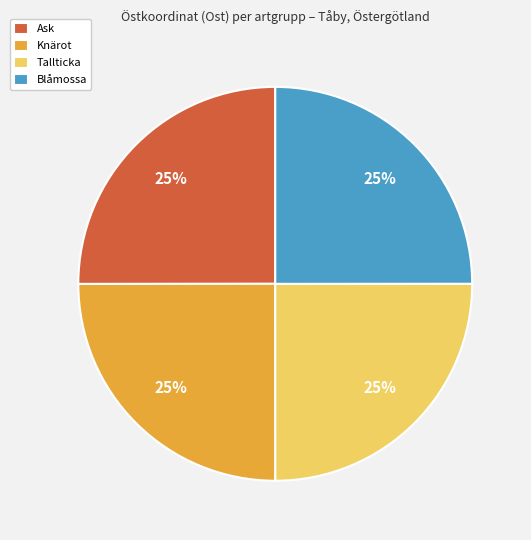

What percentage is the Ask slice, to the nearest percent?

25%